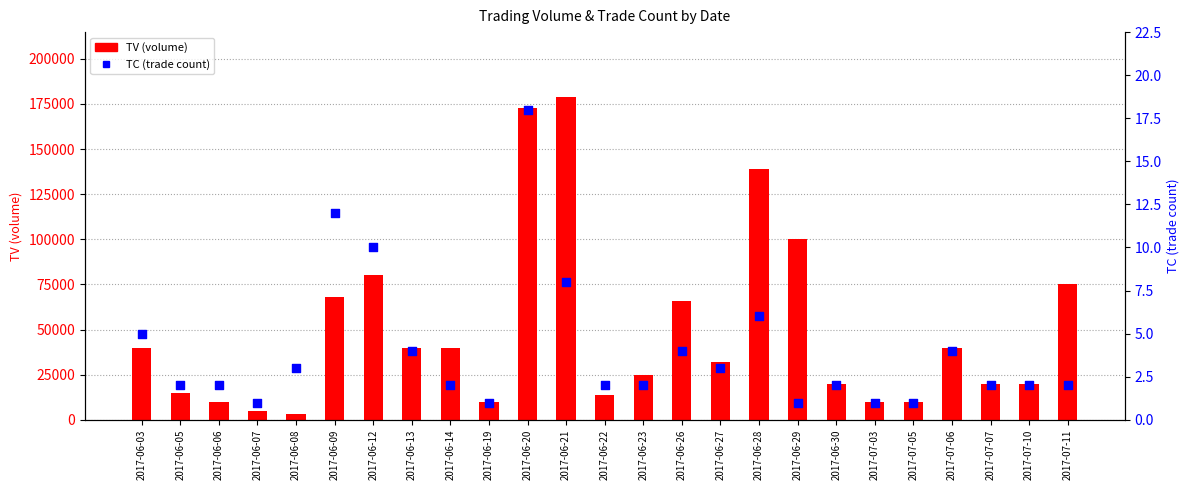

Is the value of TC (trade count) at 2017-06-06 greater than the value of TV (volume) at 2017-07-06?

No